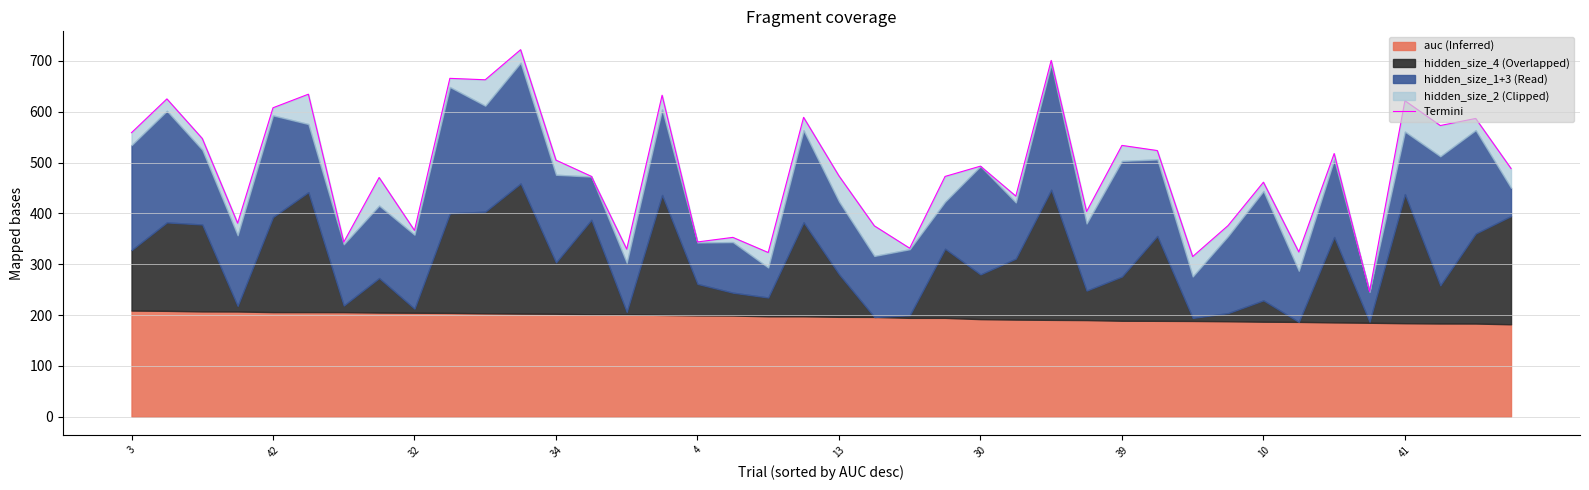

Where is the data nearest to the value 484?

39